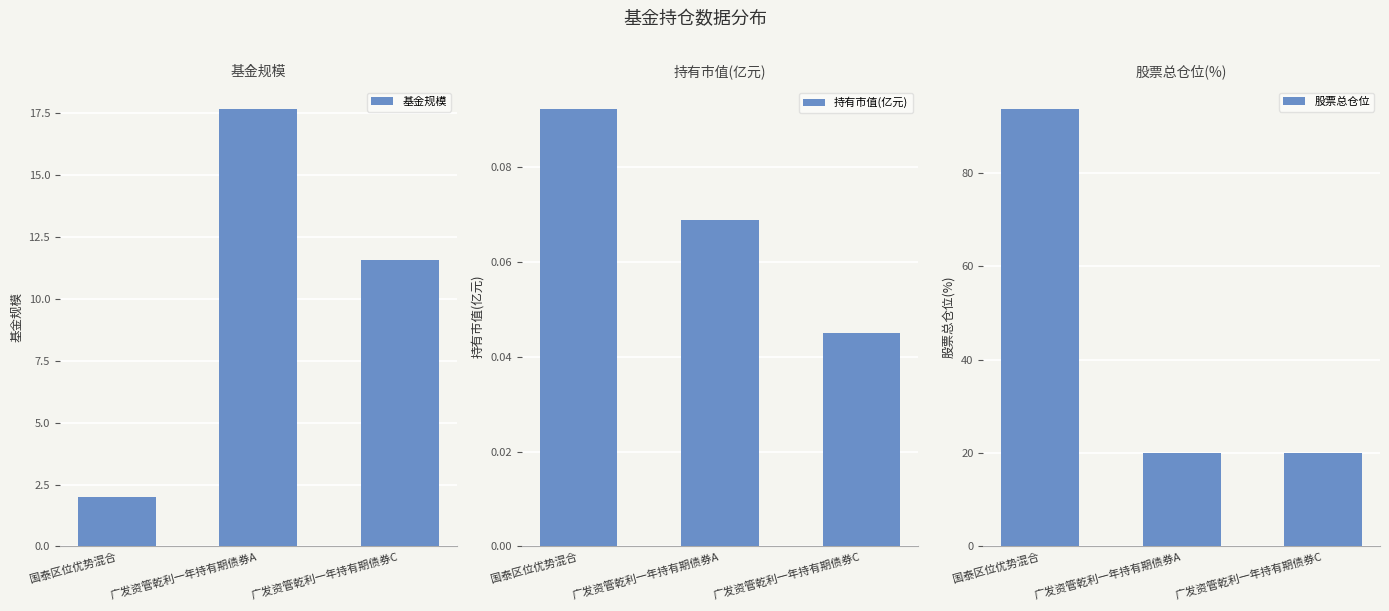

Between 国泰区位优势混合 and 广发资管乾利一年持有期债券A, which series saw the biggest shift?

股票总仓位